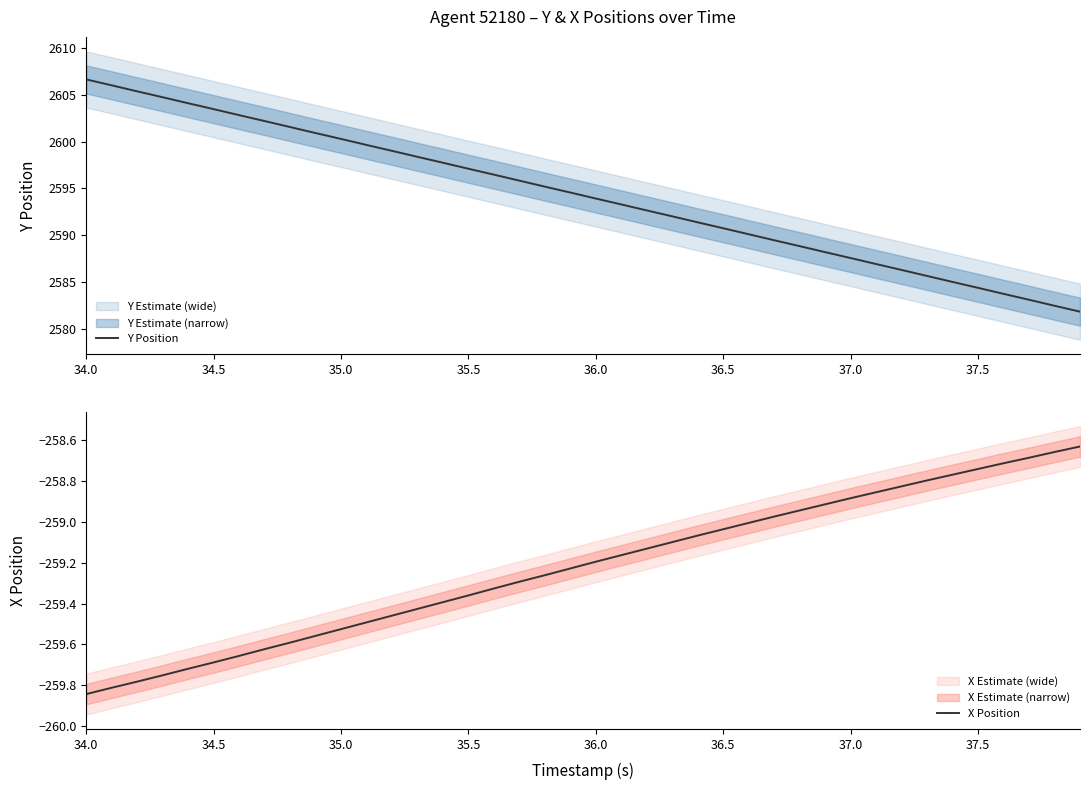

What is the value of the X Position point at the 3rd from the left?

-259.8